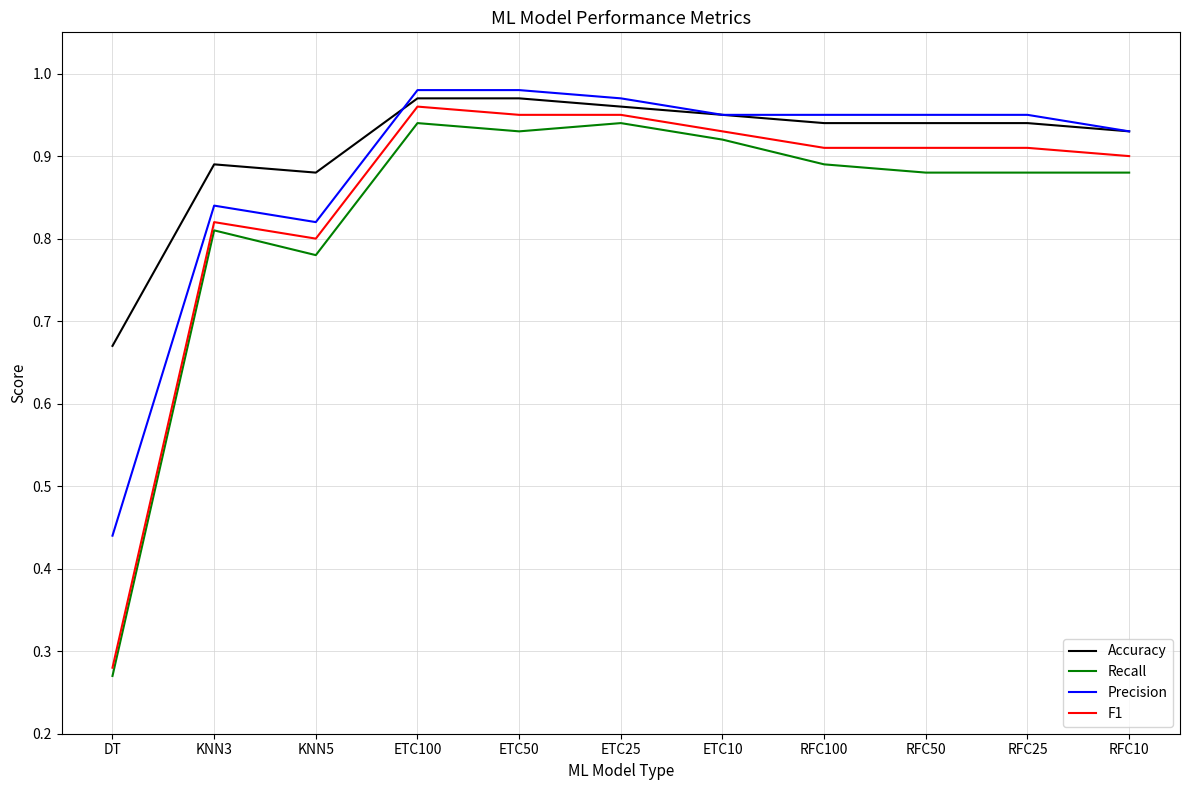

The Recall series shows 1.3 at KNN5. True or false?

False